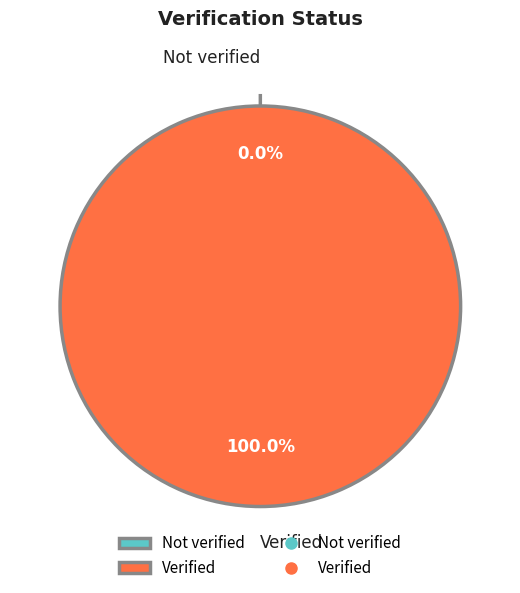

What percentage do Verified and Not verified together represent?

100.0%